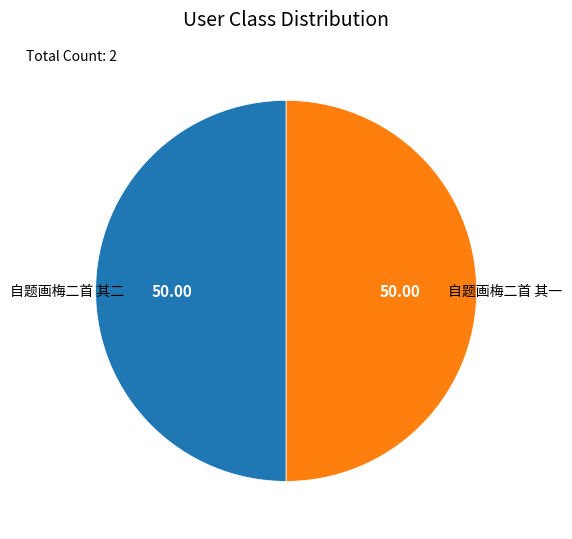

Approximately how many times larger is the value at 自题画梅二首 其二 compared to 自题画梅二首 其一?

1.0